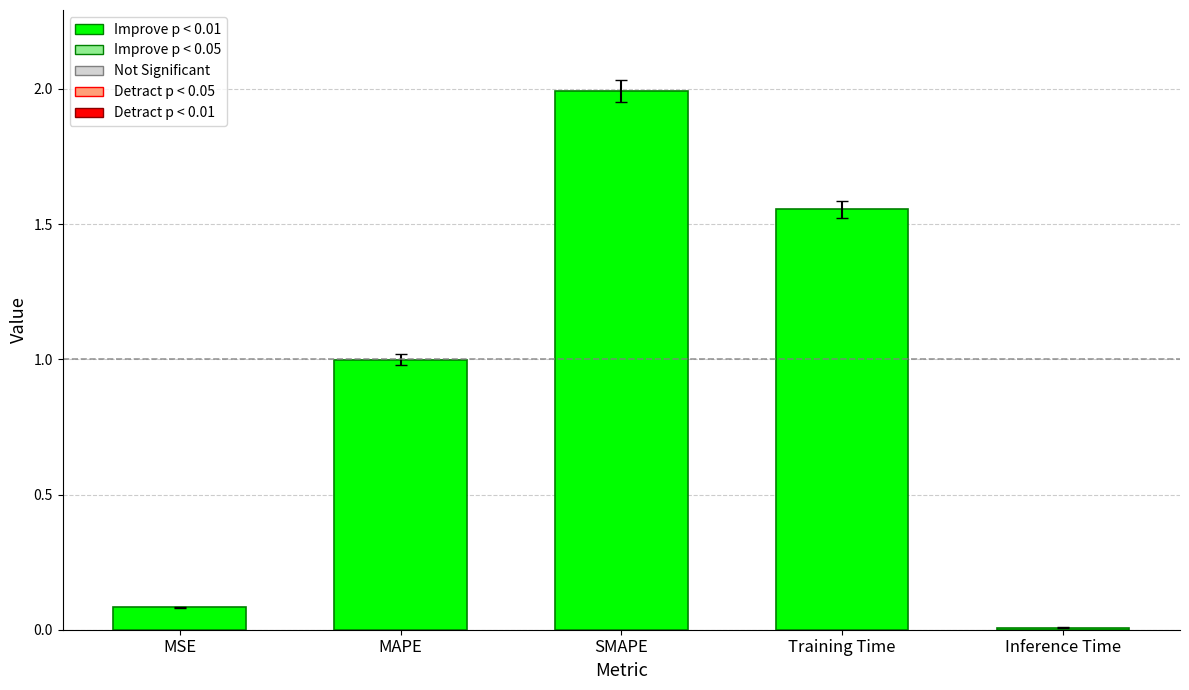

What is the value of the 1st bar from the left?

0.1